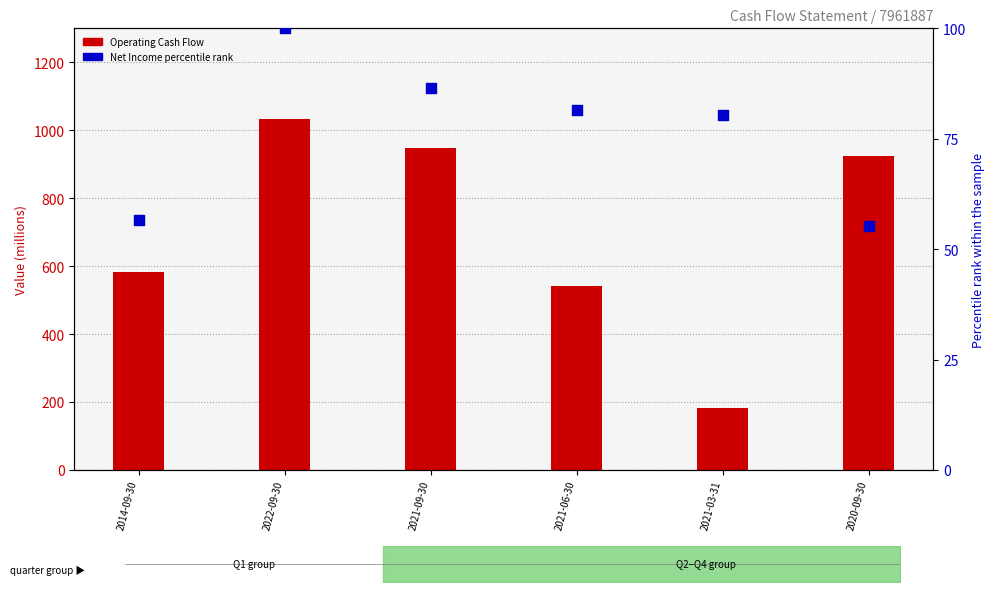

Which series contains the lowest Y value?

Net Income percentile rank